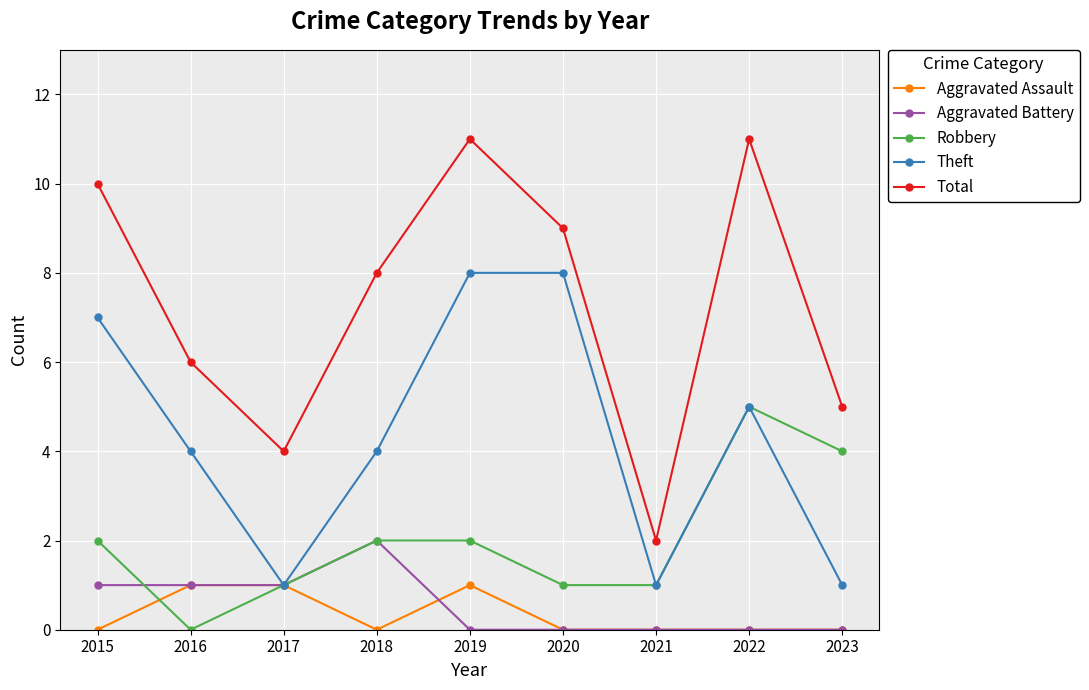

How many lines are shown in the chart?

5